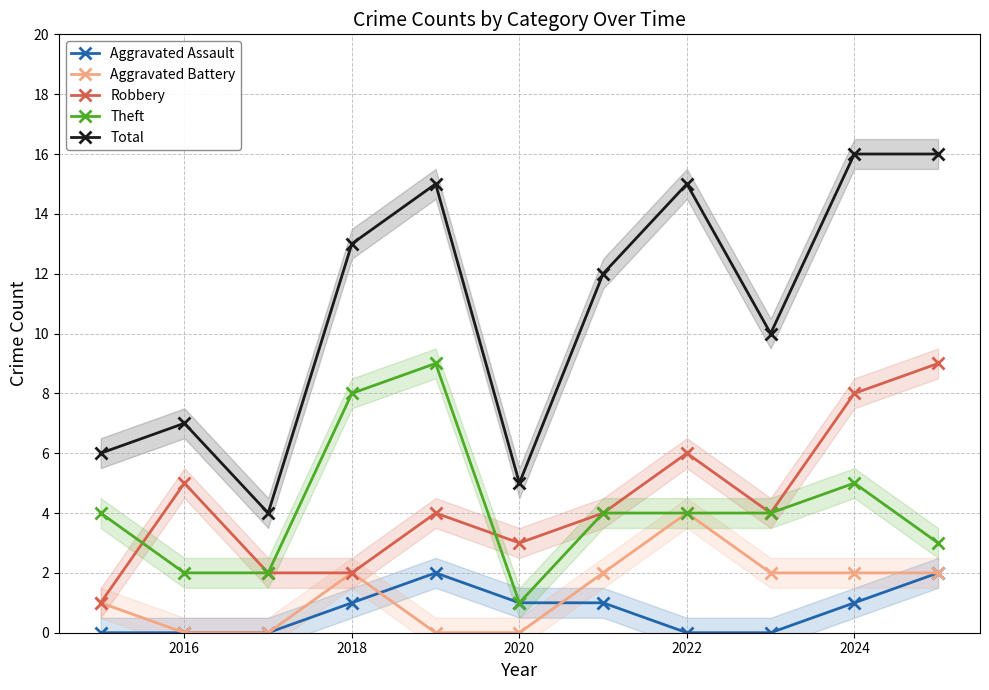

How many lines are shown in the chart?

5